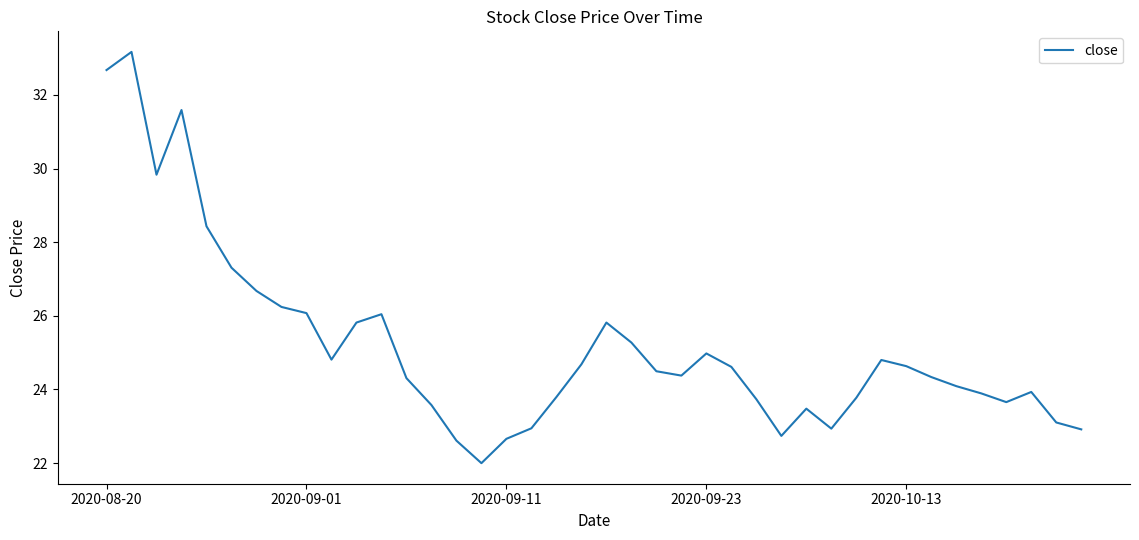

What is the maximum value shown in the chart?

33.2